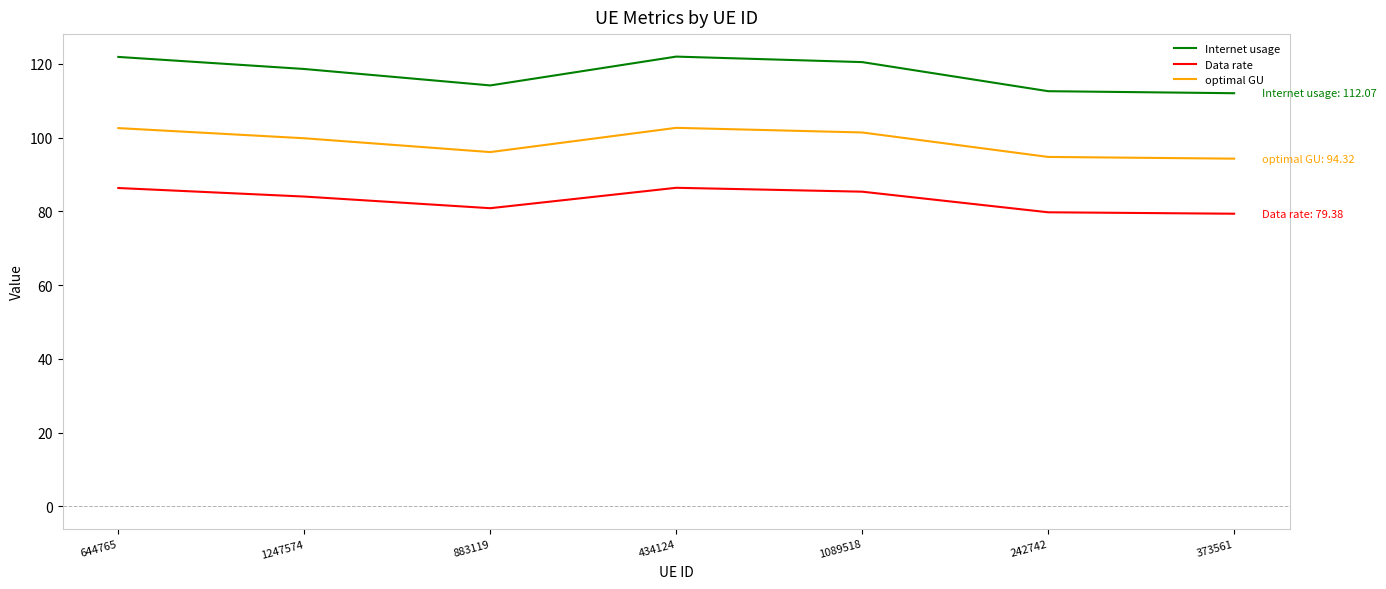

True or false: Internet usage and optimal GU cross at least once.

False